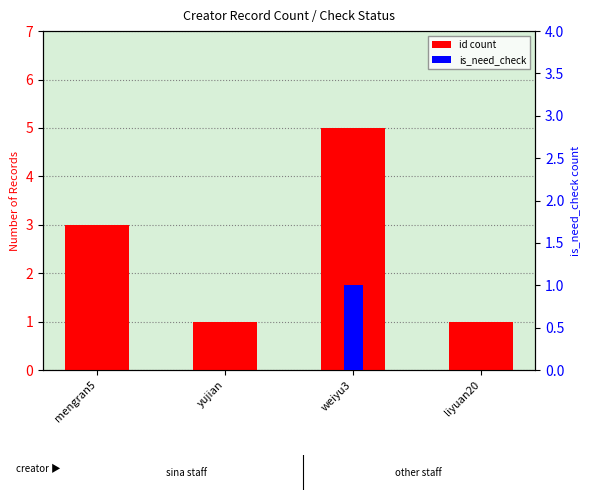

At which label does is_need_check reach its minimum?

mengran5